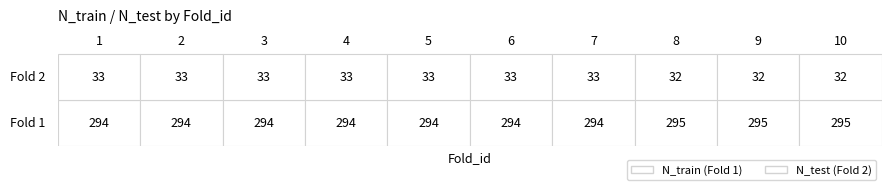

Which series changed the most between 3 and 4?

Fold 1